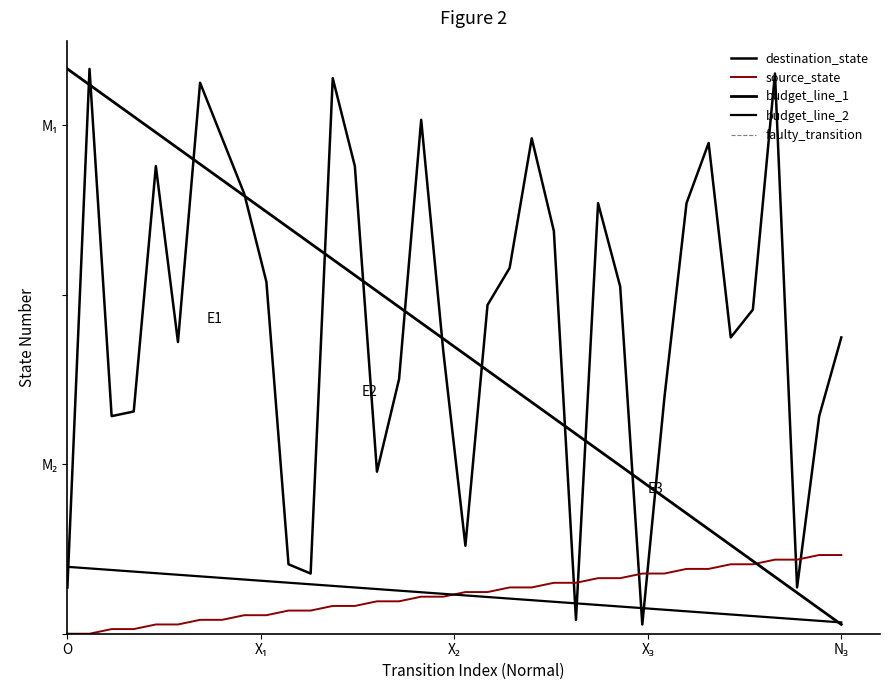

Is it true that destination_state equals 0.2 at 34?

False